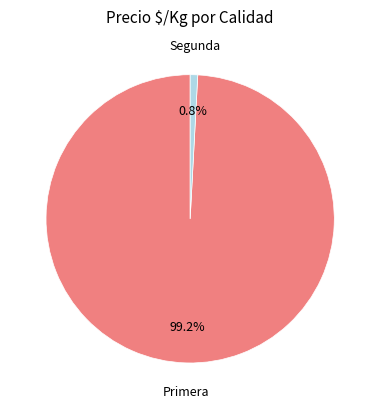

Is Primera the majority of the pie?

Yes